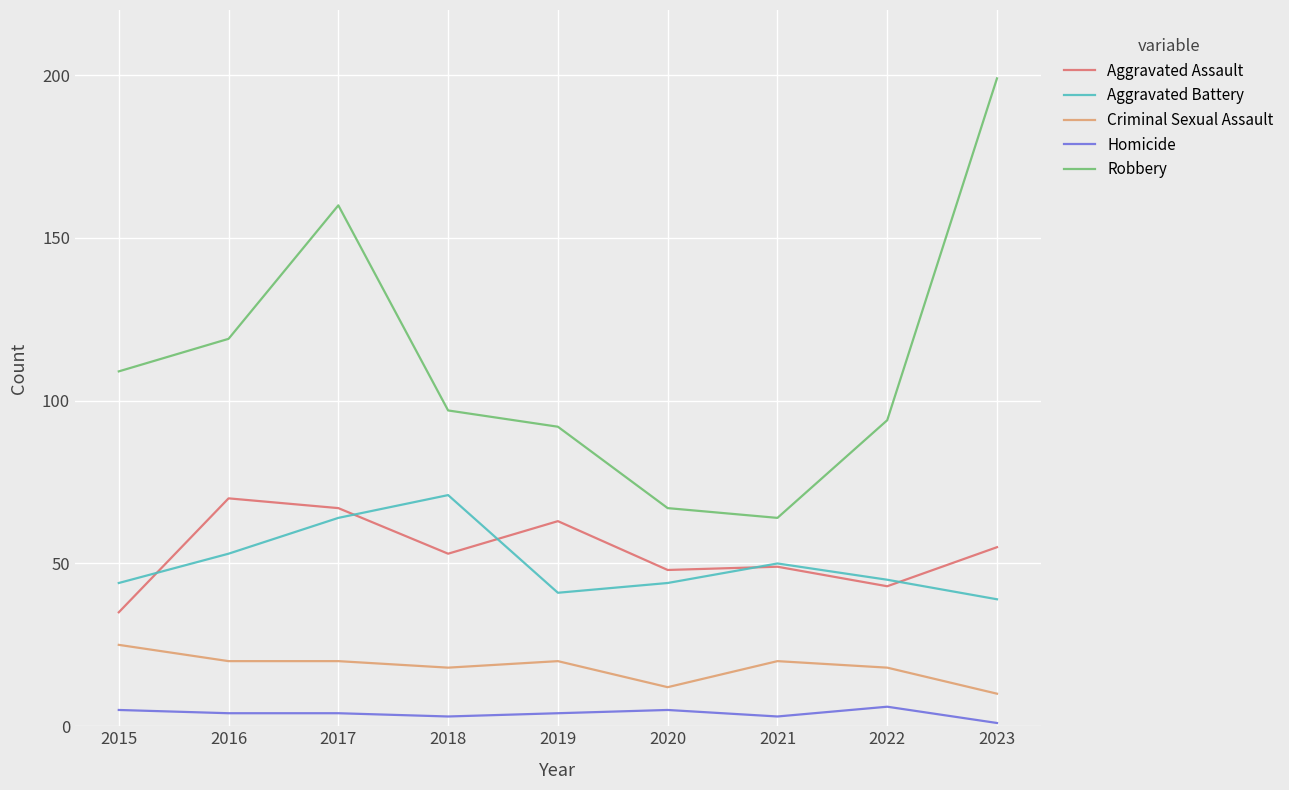

Reading right to left, extract all data points from this chart.

Aggravated Assault: 2023=55	2022=43	2021=49	2020=48	2019=63	2018=53	2017=67	2016=70	2015=35
Aggravated Battery: 2023=39	2022=45	2021=50	2020=44	2019=41	2018=71	2017=64	2016=53	2015=44
Criminal Sexual Assault: 2023=10	2022=18	2021=20	2020=12	2019=20	2018=18	2017=20	2016=20	2015=25
Homicide: 2023=1	2022=6	2021=3	2020=5	2019=4	2018=3	2017=4	2016=4	2015=5
Robbery: 2023=199	2022=94	2021=64	2020=67	2019=92	2018=97	2017=160	2016=119	2015=109